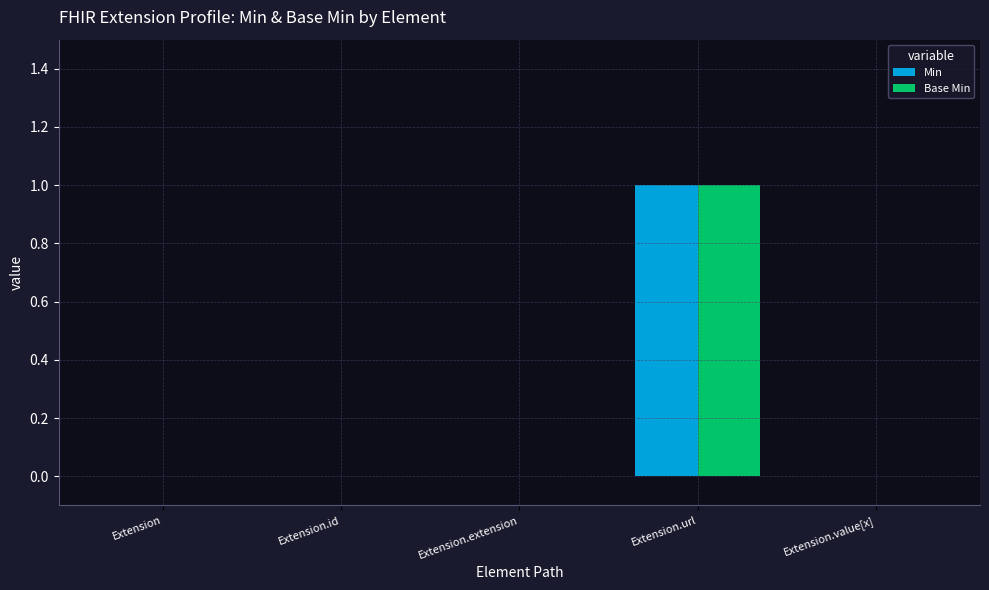

Is it true that Min equals 0 at Extension.extension?

True